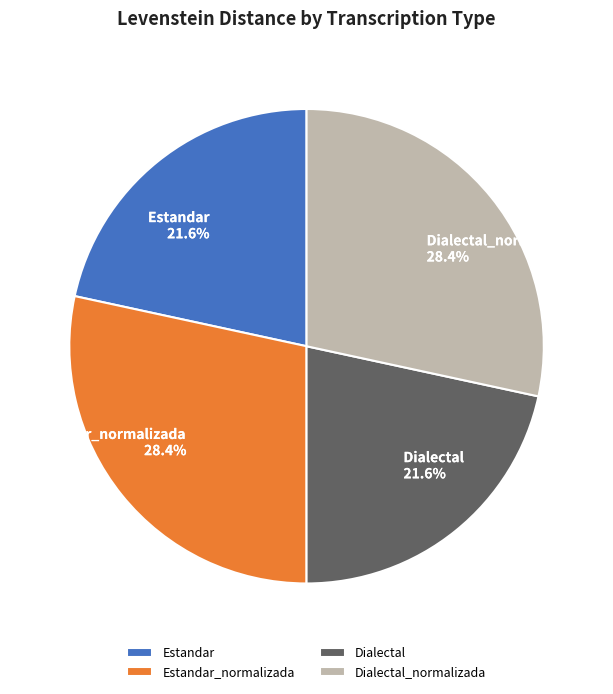

How much of the chart is everything except Estandar_normalizada?

71.6%